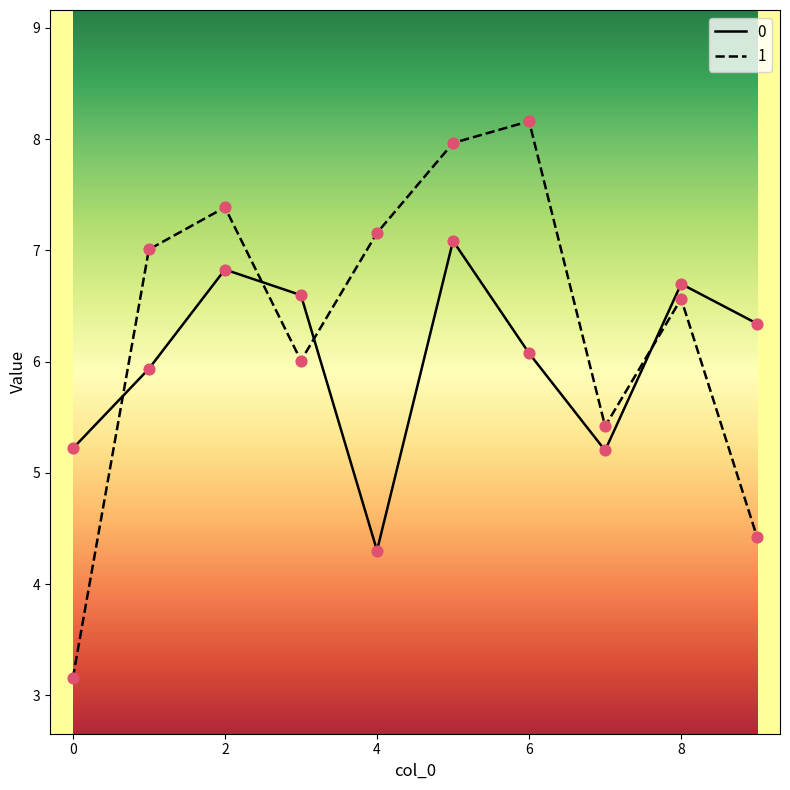

List the series in order of their peak value, highest first.

1, 0